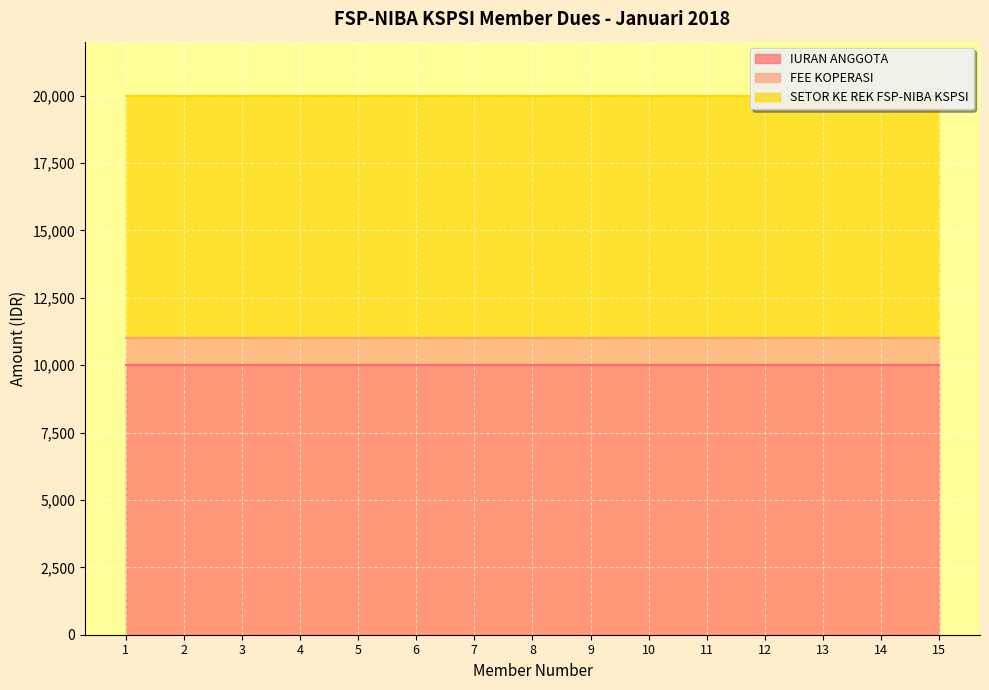

At which category does the chart reach its peak across all series?

1